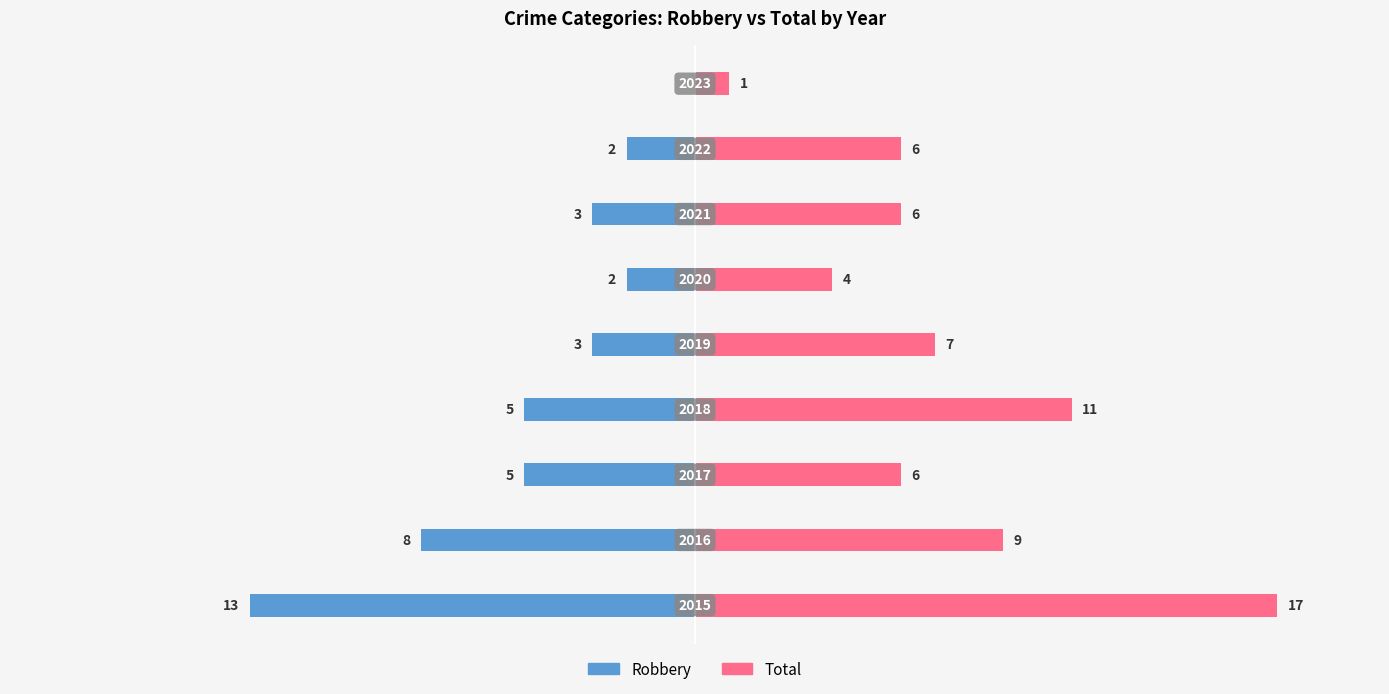

Reading right to left, list all the values displayed in this chart.

Robbery: 0	-2	-3	-2	-3	-5	-5	-8	-13
Total: 1	6	6	4	7	11	6	9	17